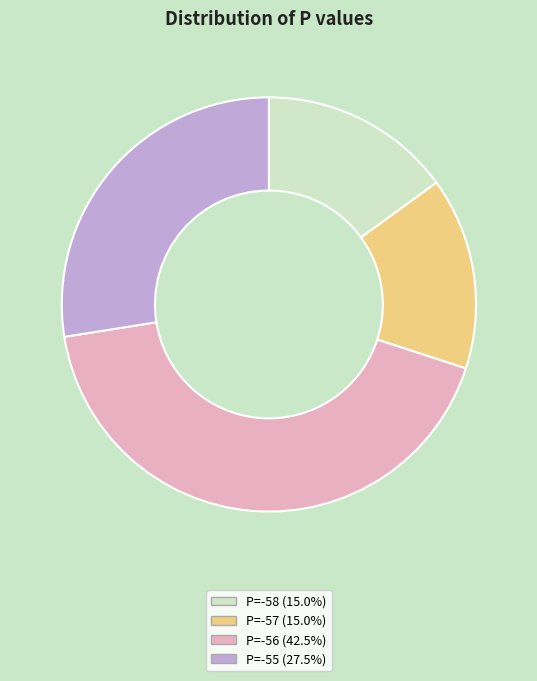

Combined, do P=-55 (27.5%) and P=-57 (15.0%) account for over 50%?

No